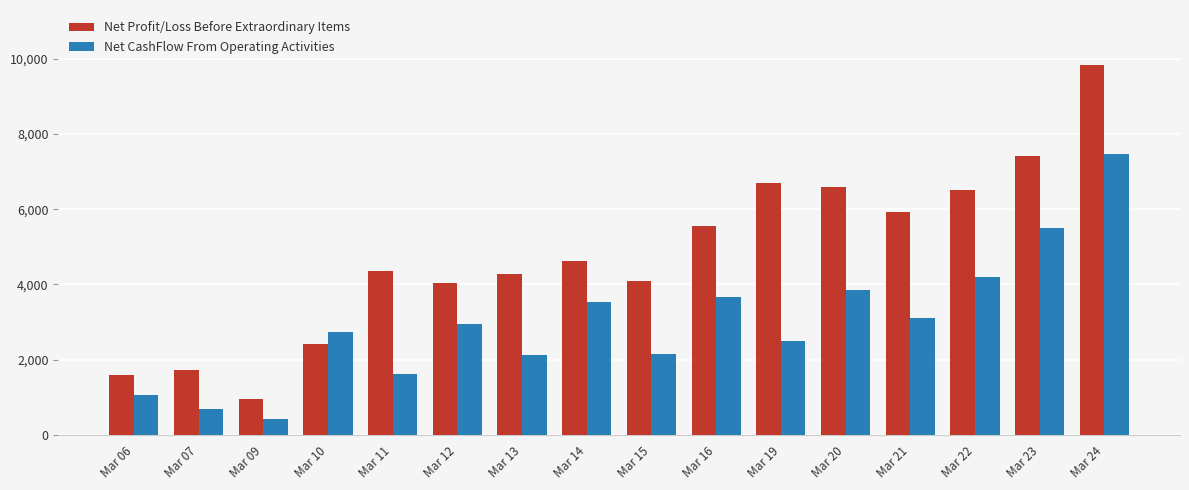

What is the minimum value for Net Profit/Loss Before Extraordinary Items?

958.1